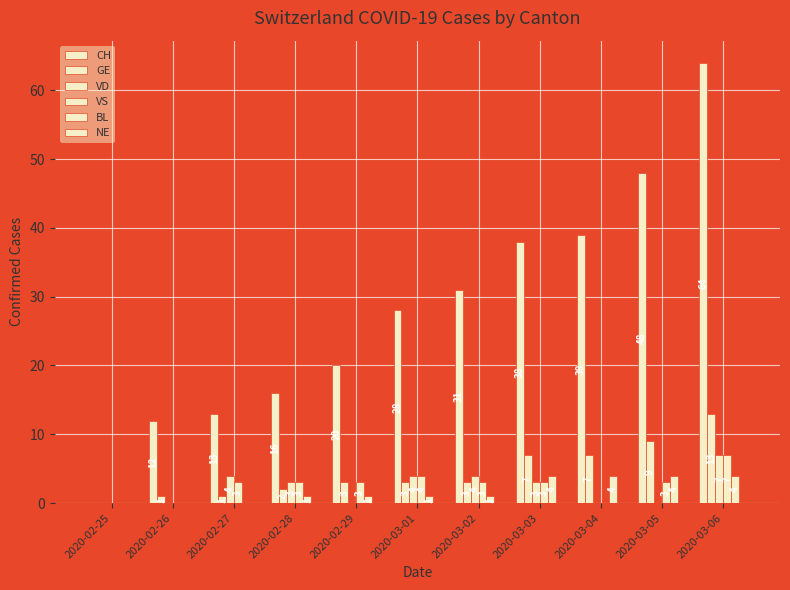

Which series changed the most between 2020-02-27 and 2020-03-01?

CH